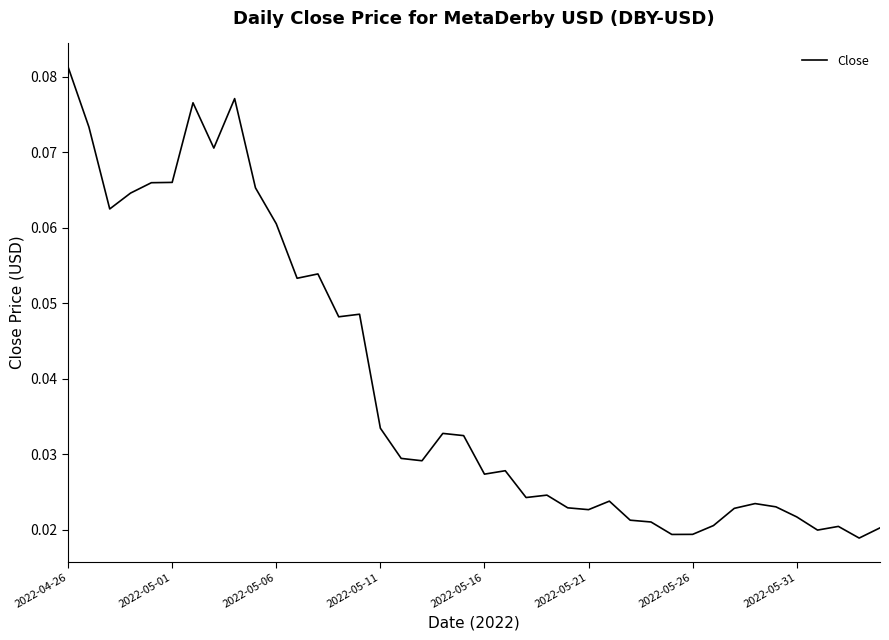

What is the difference between the maximum and minimum values?

0.1